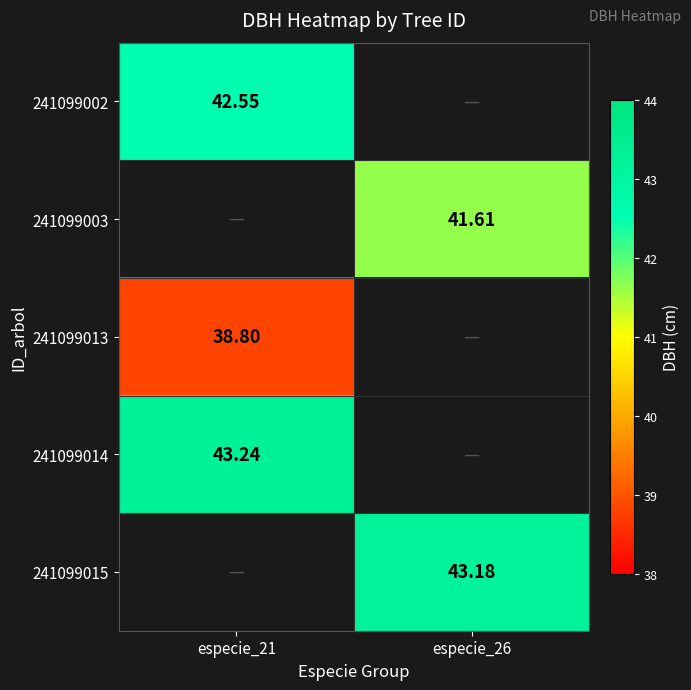

What value does the 241099015 series have at especie_26?

43.2